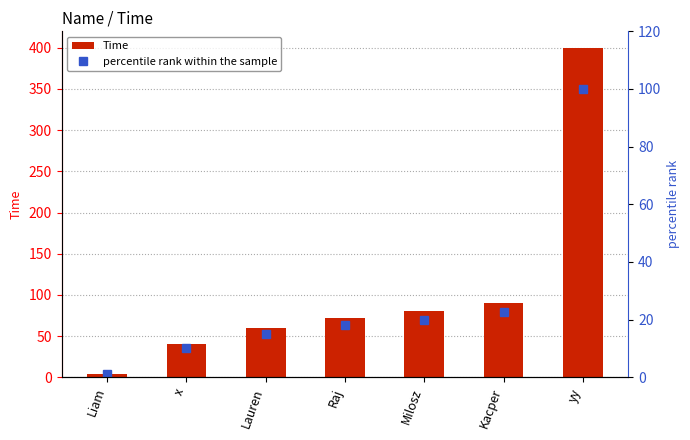

What is the label of the 2nd bar from the left?

x